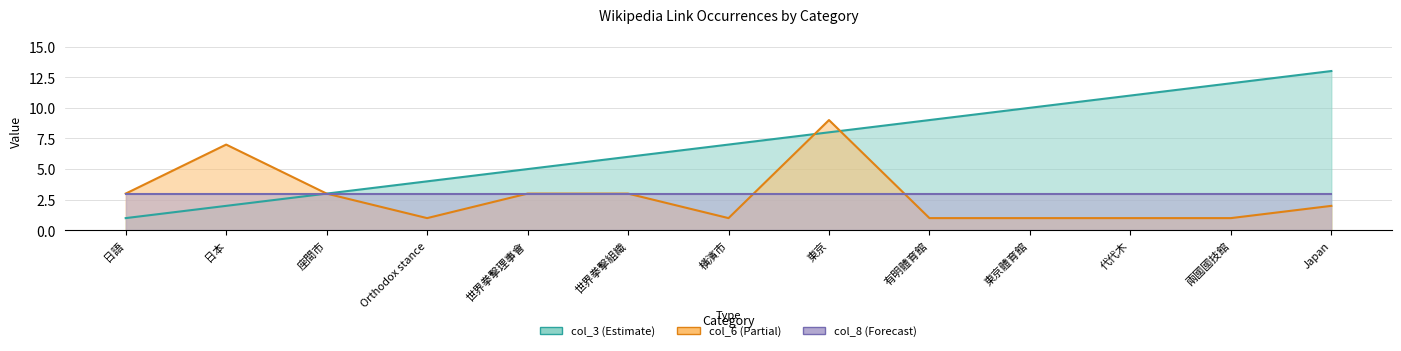

Which category has the lowest value across all series?

日語